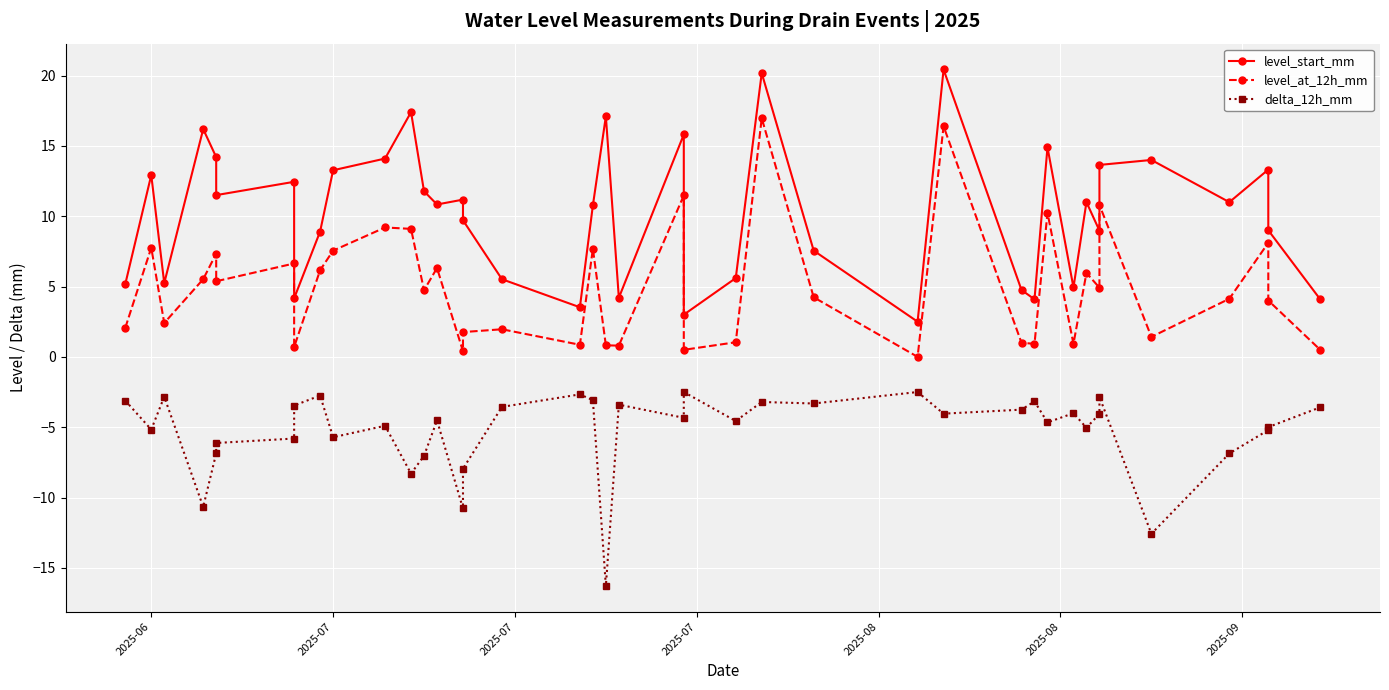

The value of delta_12h_mm at 39 is -6.1. True or false?

False